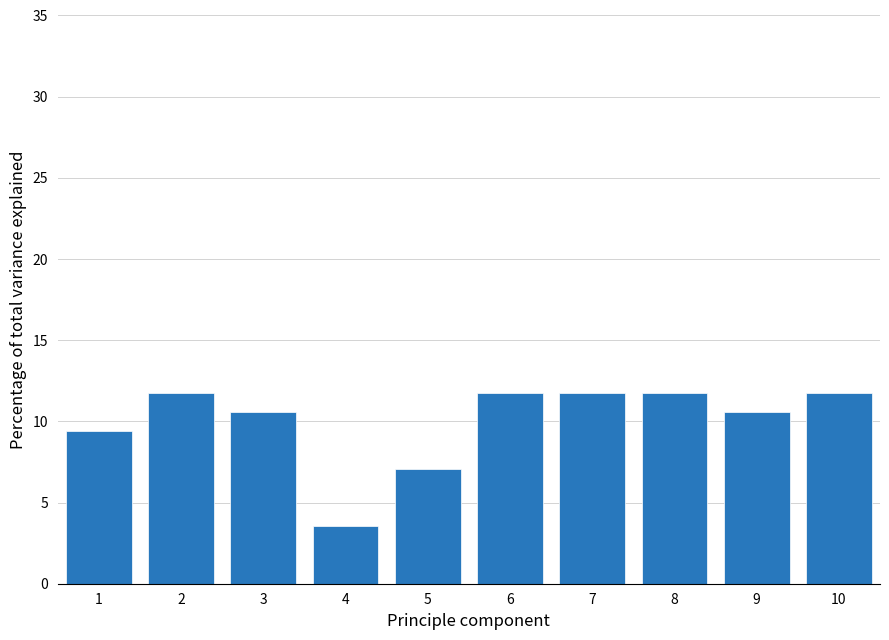

What is the height of the bar covering 5.5 to 6.5 on the x-axis? The values are not printed on the chart, so give them approximately, as read against the axis.

12.0